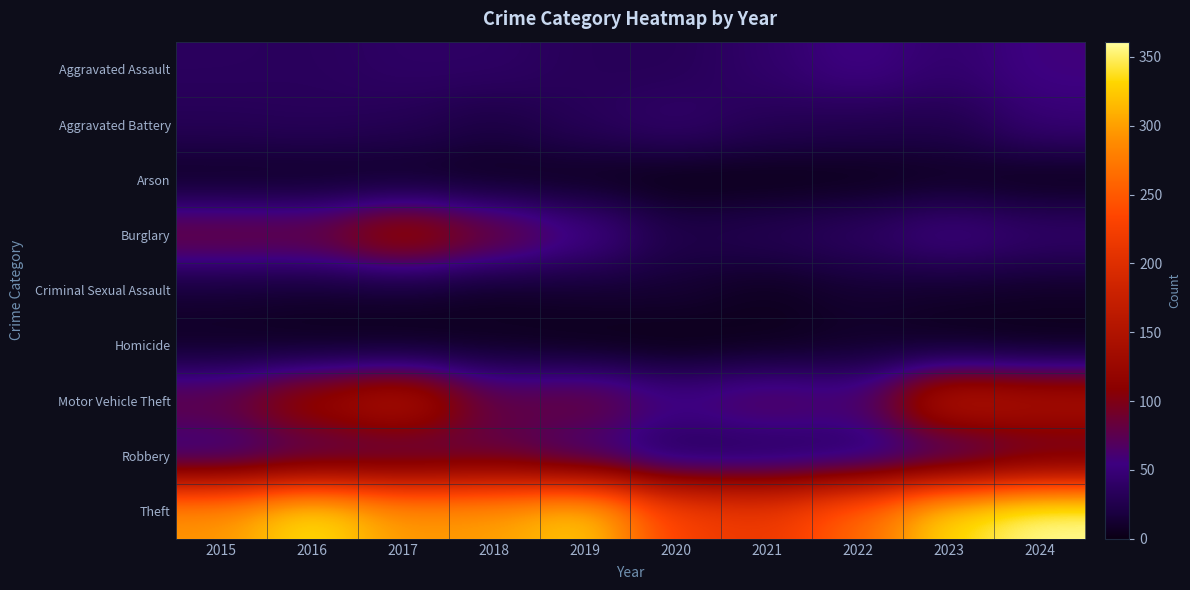

Between 2015 and 2021, which series saw the biggest shift?

Theft